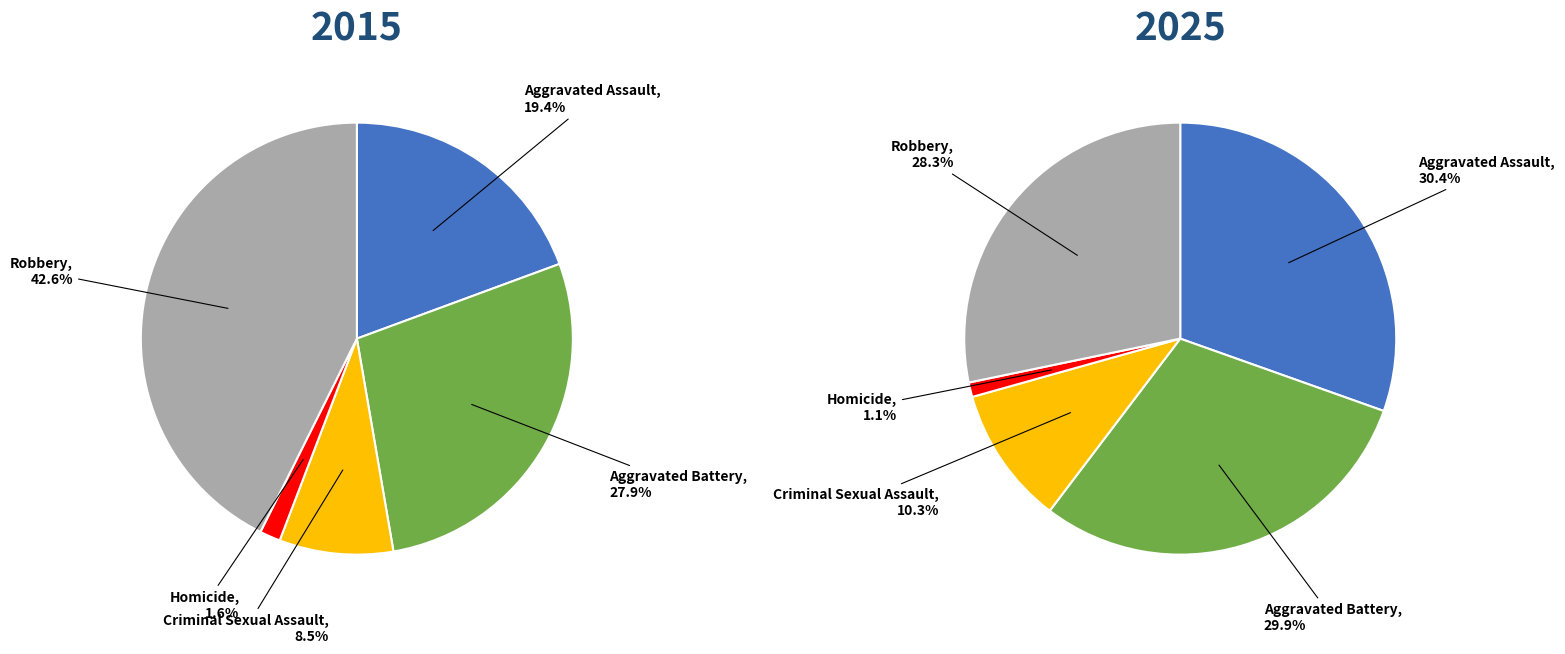

The 4 slice represents 56% of the pie. True or false?

False